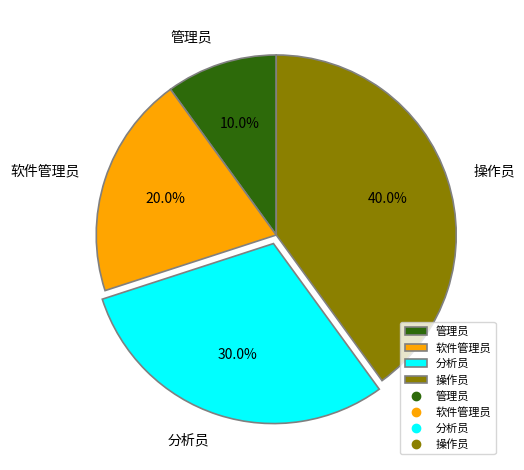

What percentage do 分析员 and 管理员 together represent?

40.0%